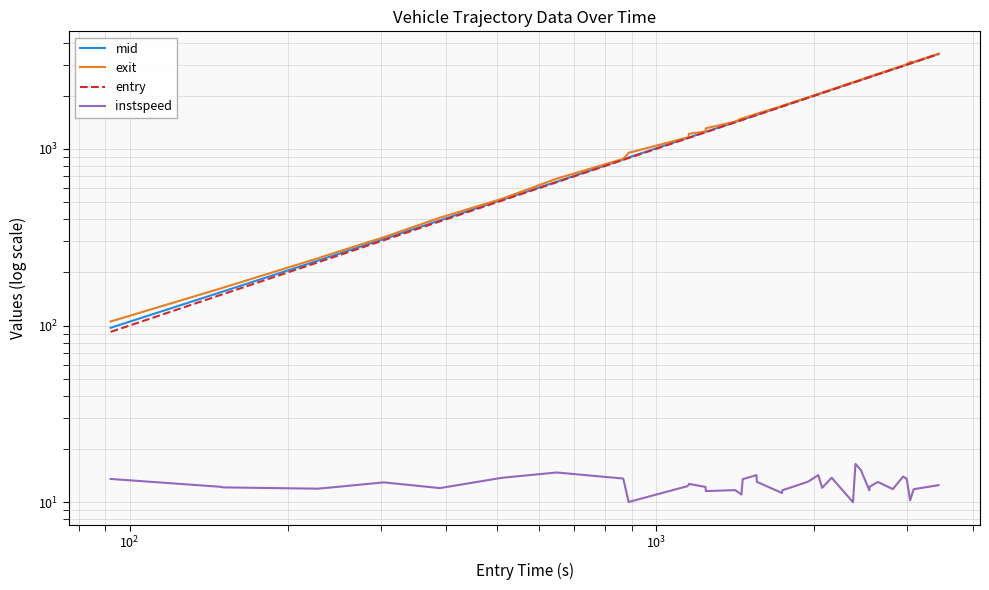

What is the average value of the exit series?

1659.7